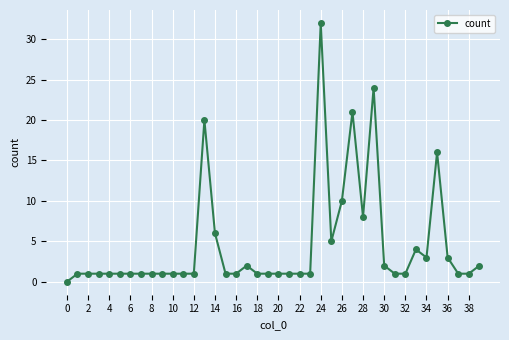

What is the difference between the maximum and second lowest values?

31